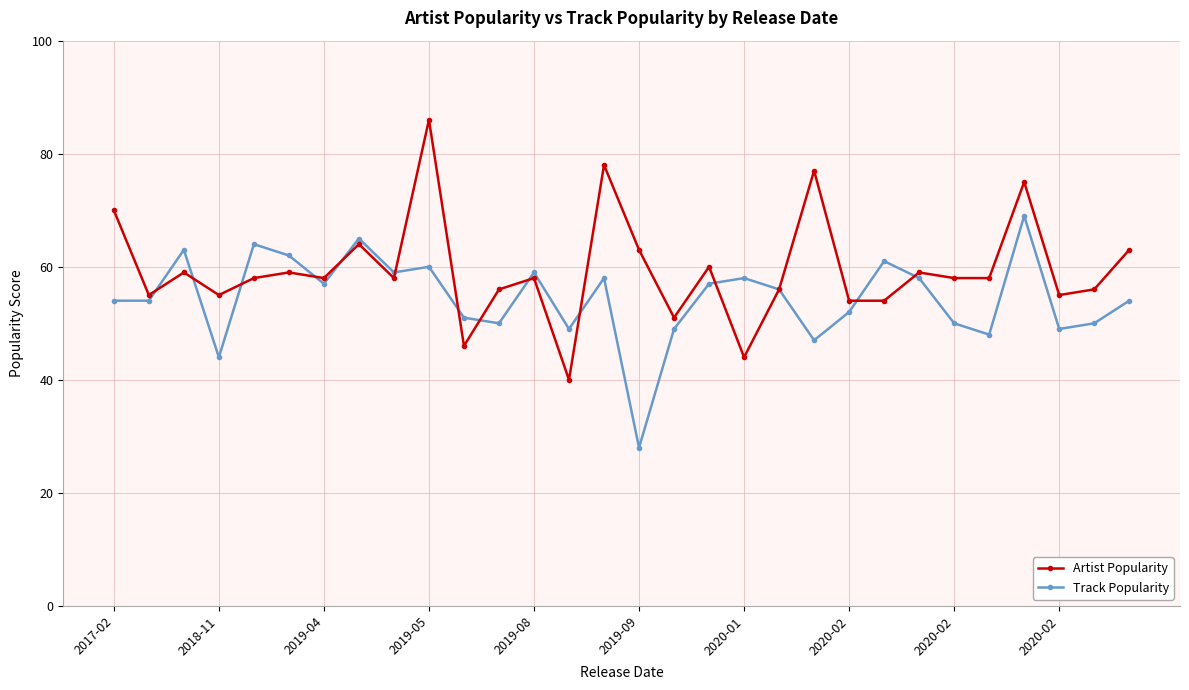

Which series has the widest spread of values?

Artist Popularity